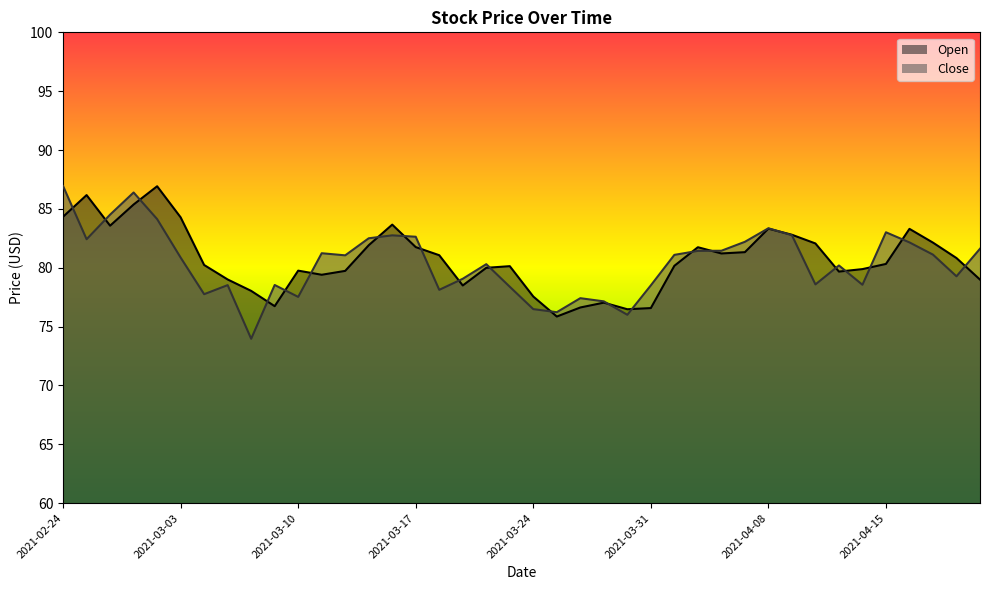

What is the value of the Close point at the 37th from the left?

82.2